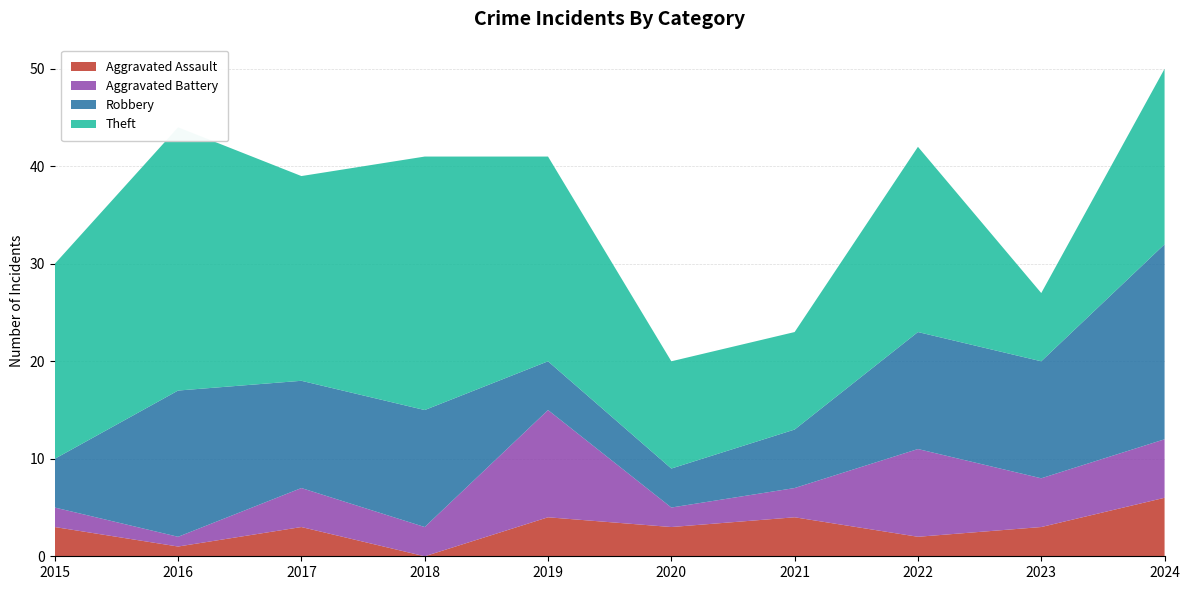

Reading right to left, list all the values displayed in this chart.

Aggravated Assault: 2024=6	2023=3	2022=2	2021=4	2020=3	2019=4	2018=0	2017=3	2016=1	2015=3
Aggravated Battery: 2024=6	2023=5	2022=9	2021=3	2020=2	2019=11	2018=3	2017=4	2016=1	2015=2
Robbery: 2024=20	2023=12	2022=12	2021=6	2020=4	2019=5	2018=12	2017=11	2016=15	2015=5
Theft: 2024=18	2023=7	2022=19	2021=10	2020=11	2019=21	2018=26	2017=21	2016=27	2015=20